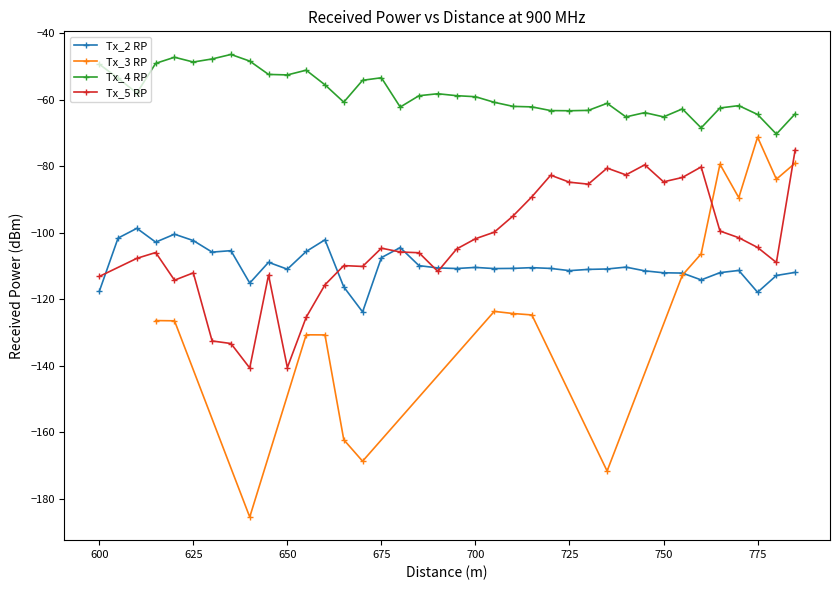

What is the highest value of the Tx_4 RP series?

-46.4